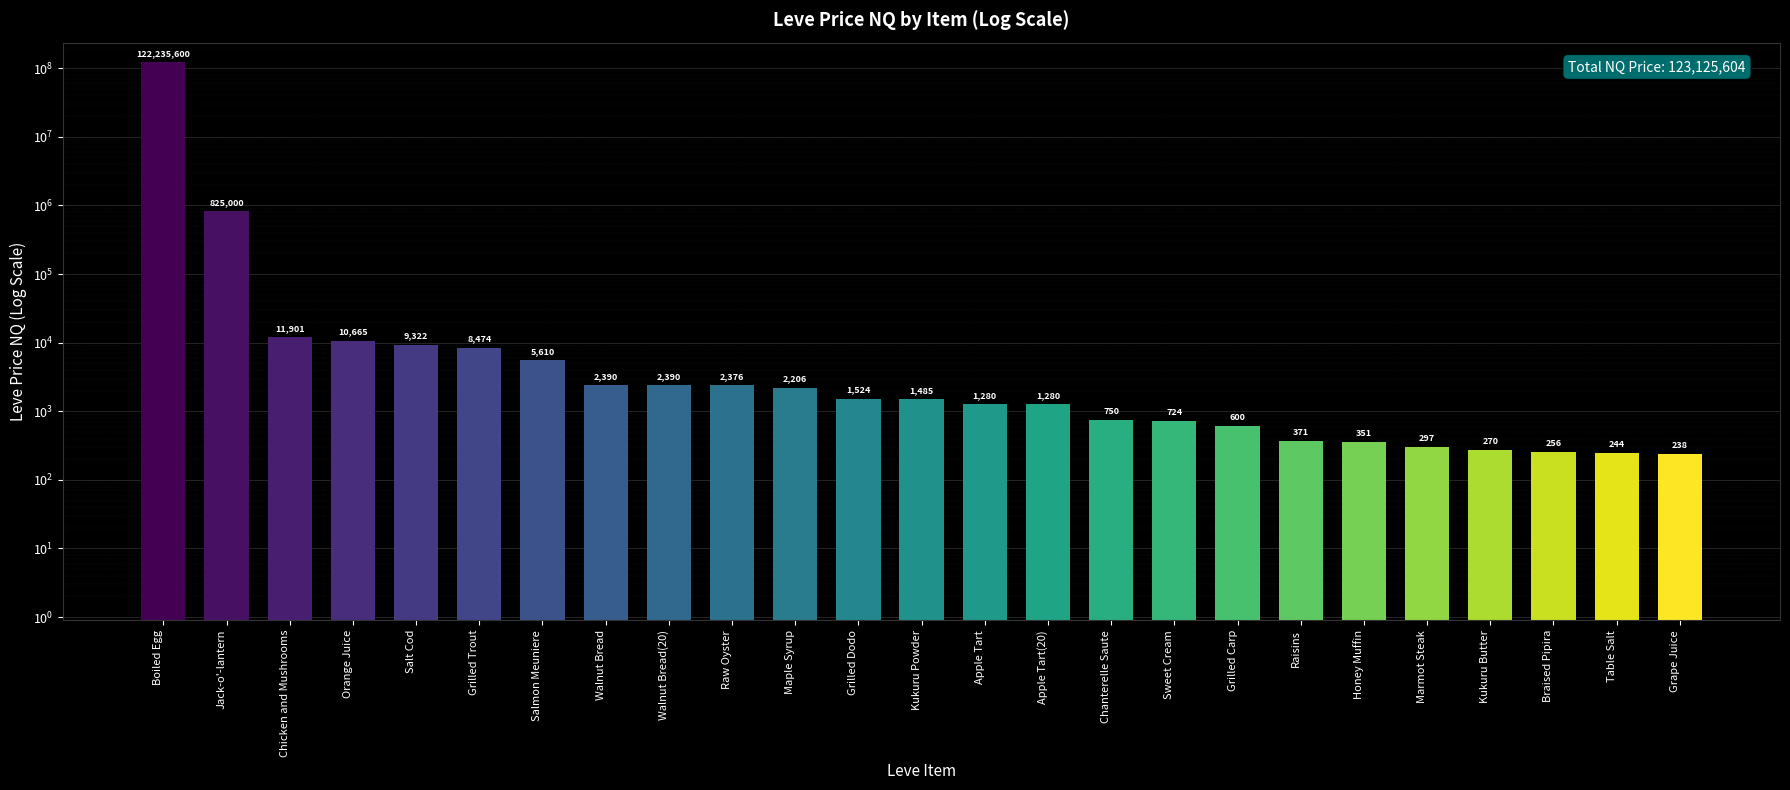

How many series are shown in this chart?

1